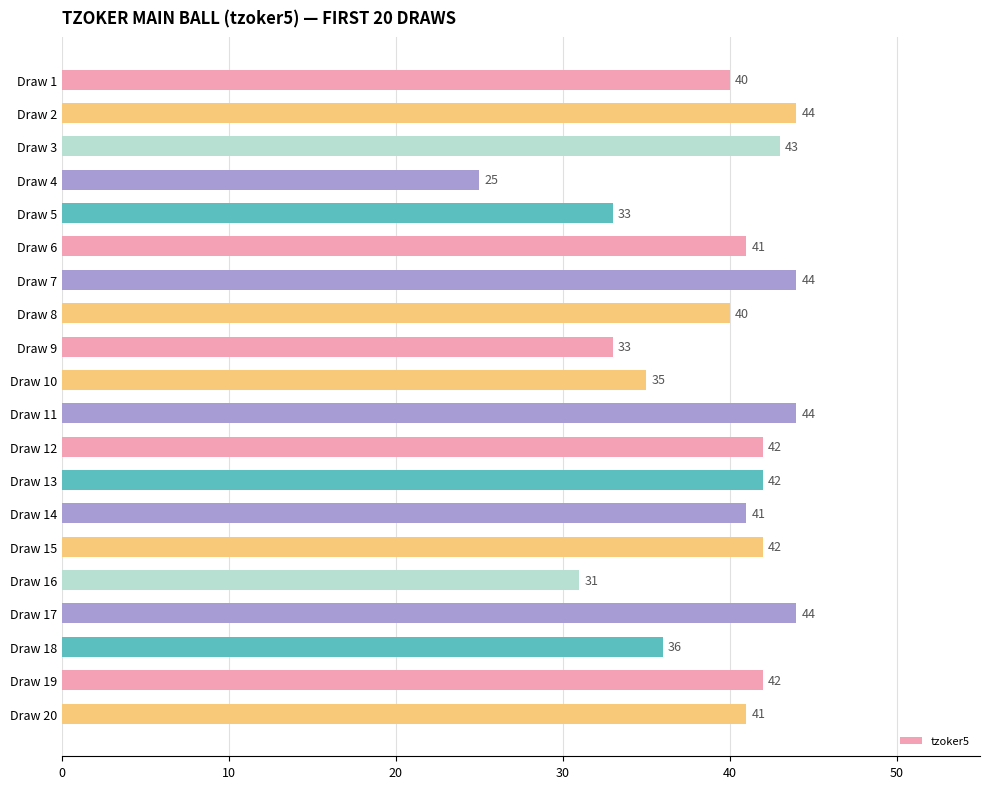

What is the minimum value shown in the chart?

25